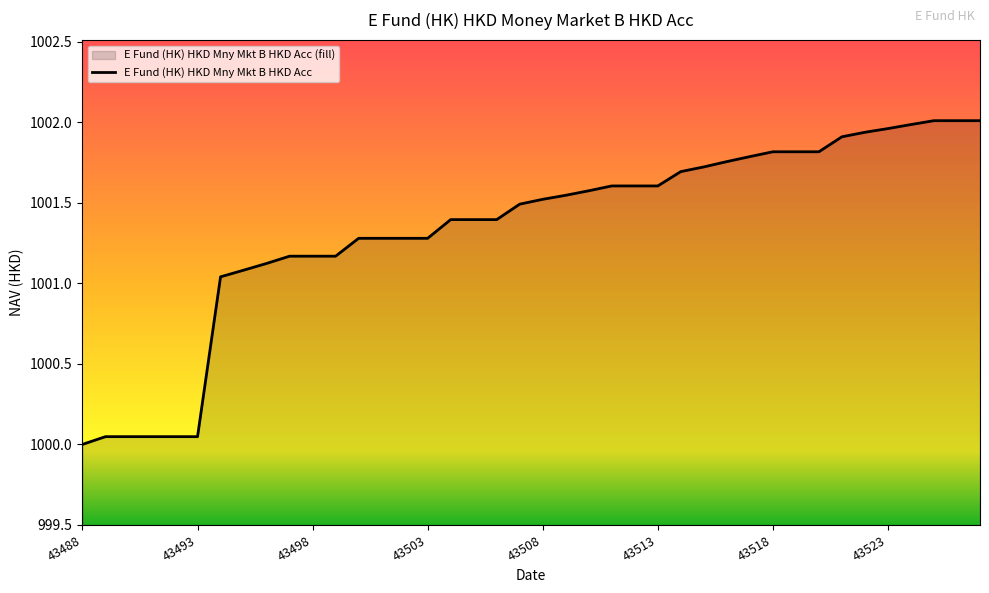

What is the difference between the maximum and minimum values?

2.0